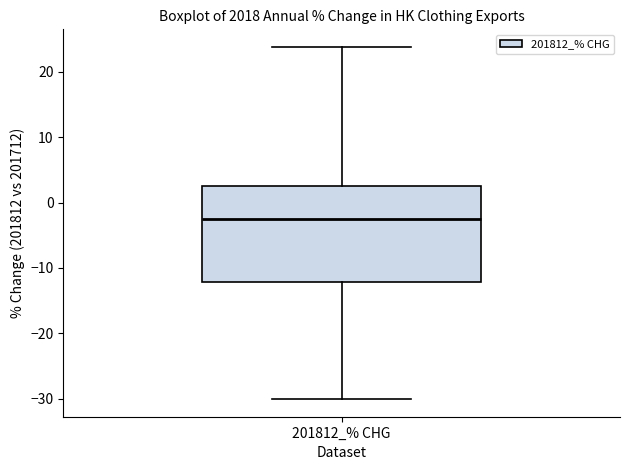

Read this box plot against the y-axis: the position of the median line, the range covered by the box, and the ends of both whiskers. The values are not printed on the chart, so give them approximately, as read against the axis.

median -2, box -12 to 3, whiskers -30 to 24